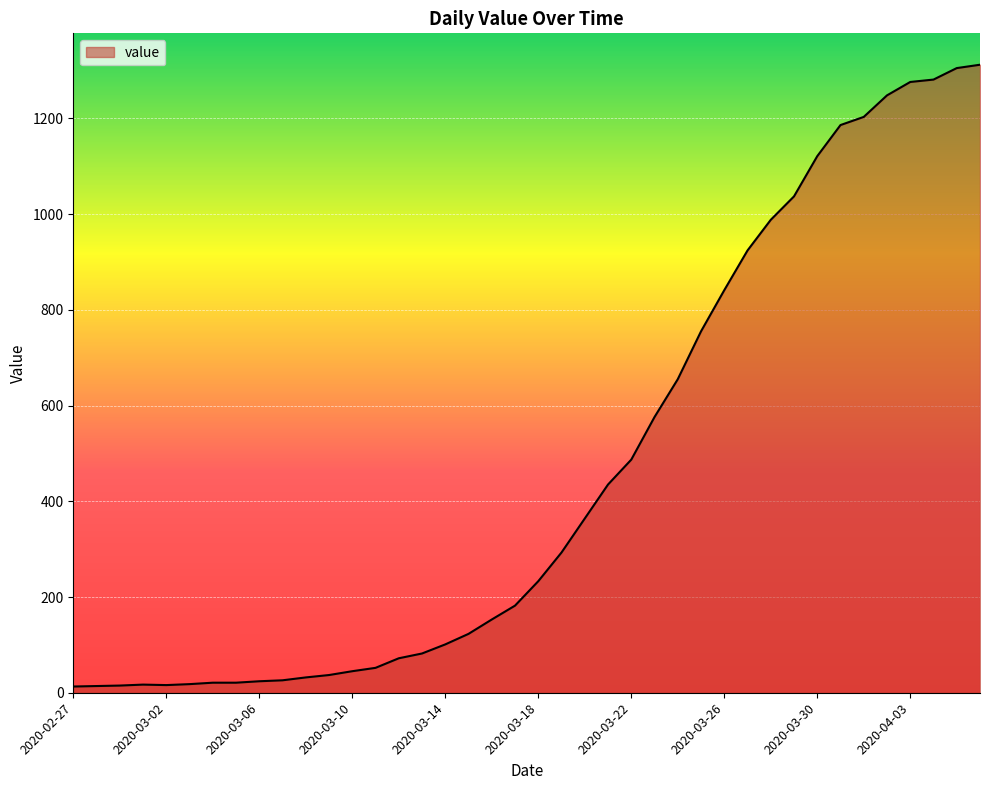

What is the value of the 14th point from the left?

52